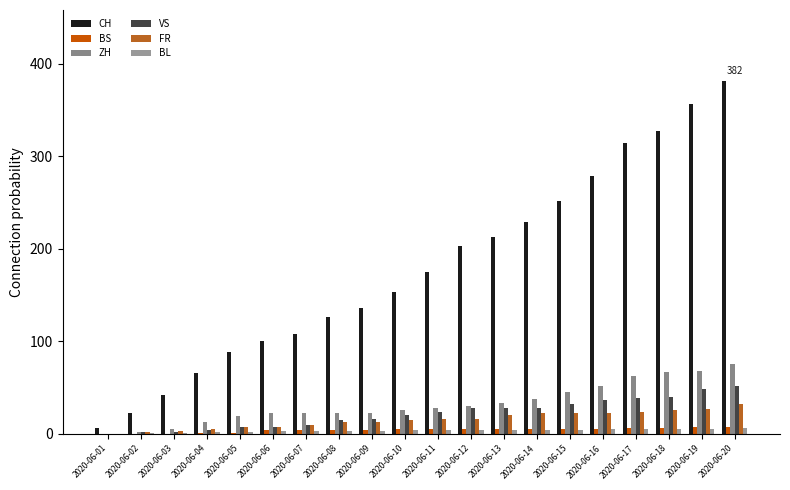

Which series has the widest spread of values?

CH